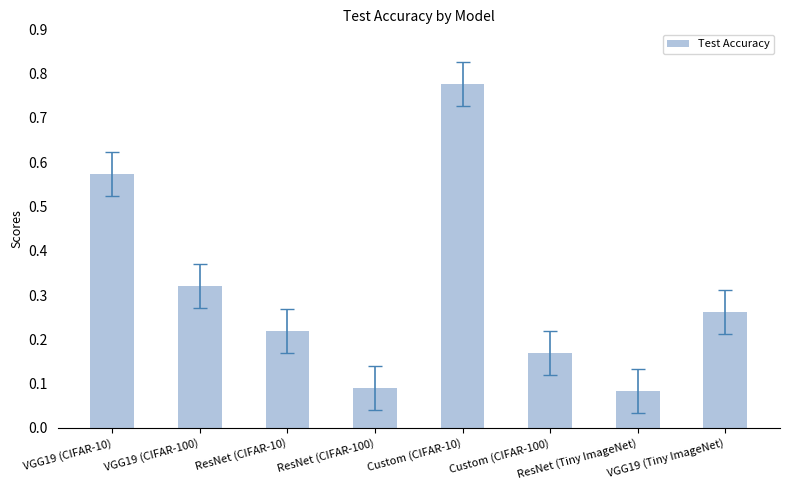

What is the difference between the second highest and minimum values?

0.5